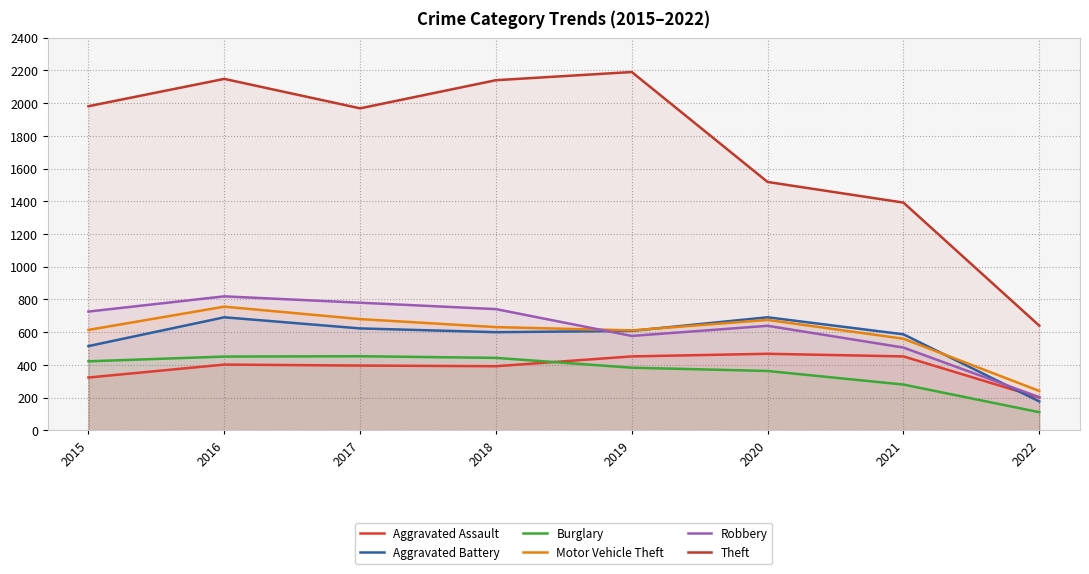

What are all the series names shown in the legend?

Aggravated Assault, Aggravated Battery, Burglary, Motor Vehicle Theft, Robbery, Theft